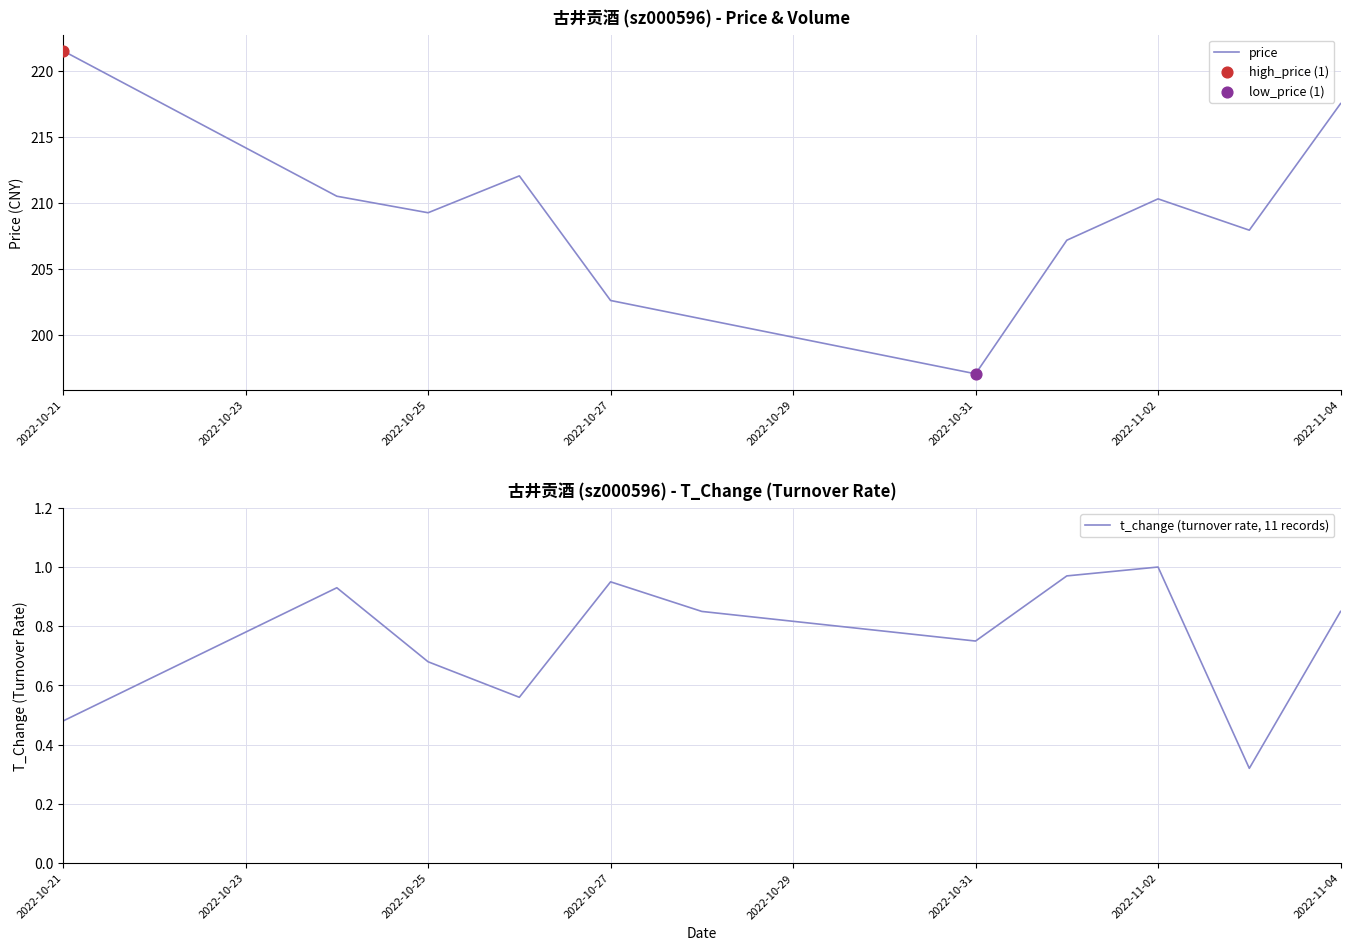

What is the lowest value of the price series?

197.1